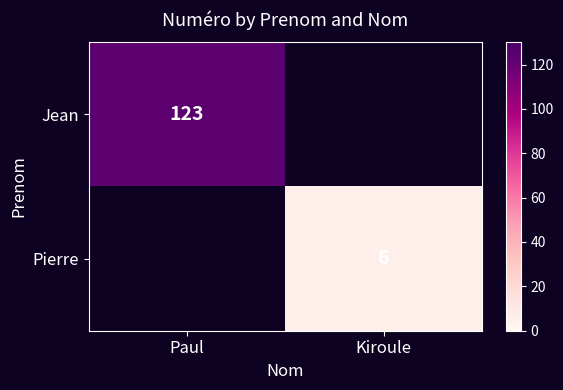

True or false: Jean has a value of 123 at Paul.

True